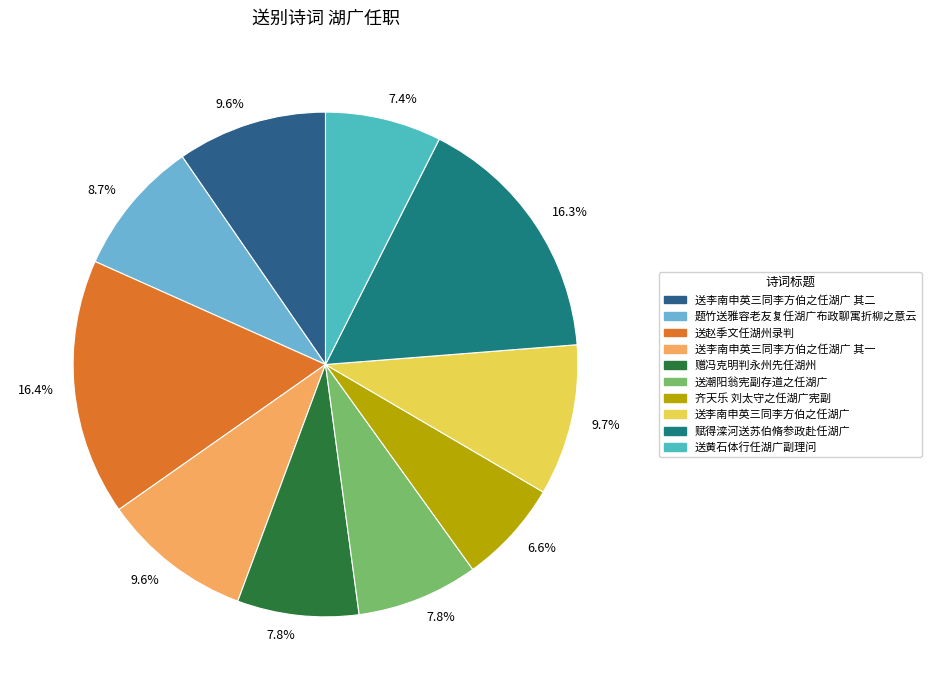

What percentage is the 赠冯克明判永州先任湖州 slice, to the nearest percent?

8%